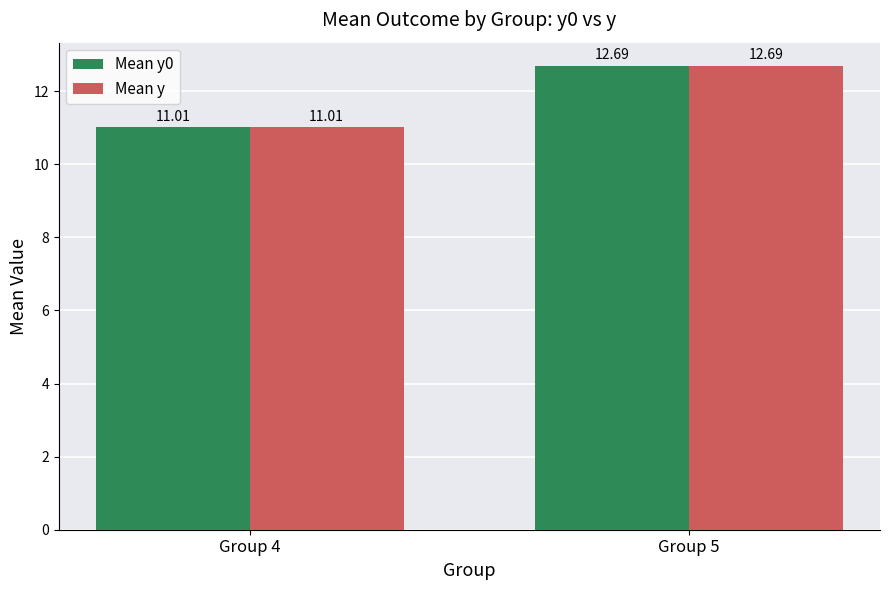

What is the total value across all series at Group 4?

22.0